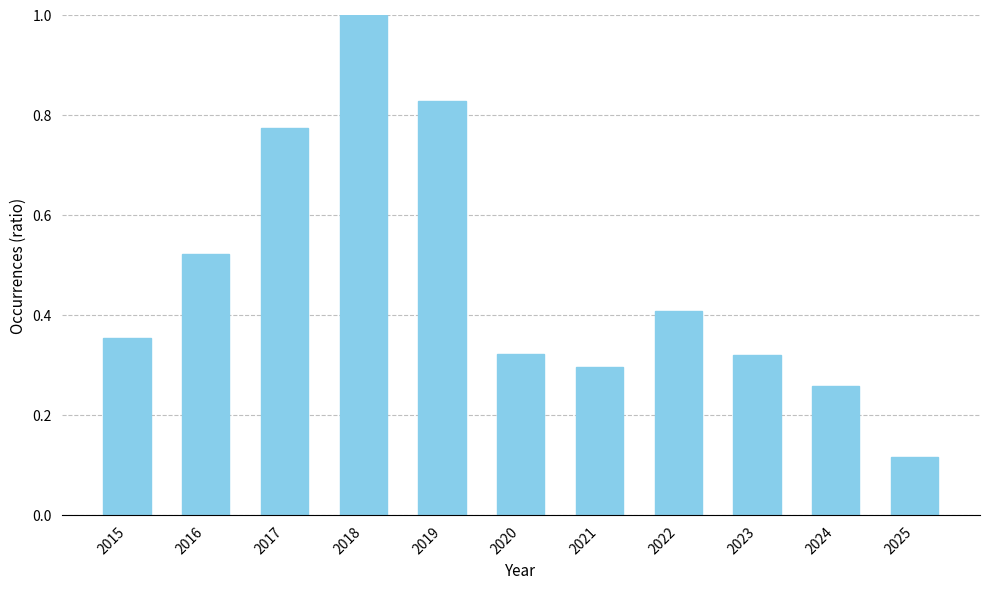

What is the change in value from 2016 to 2017?

+0.3